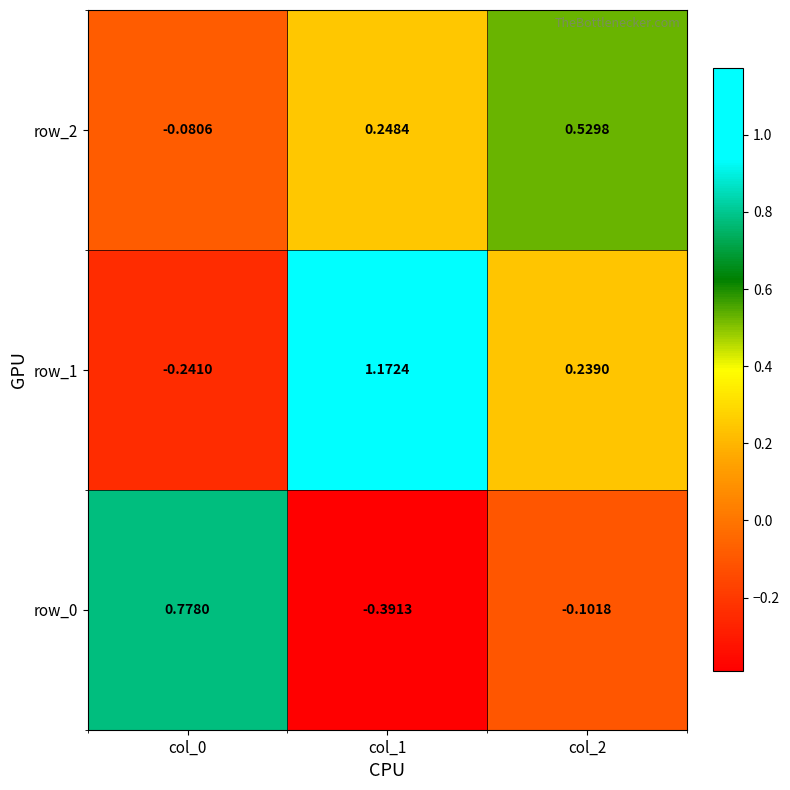

At which label does row_0 reach its minimum?

col_1